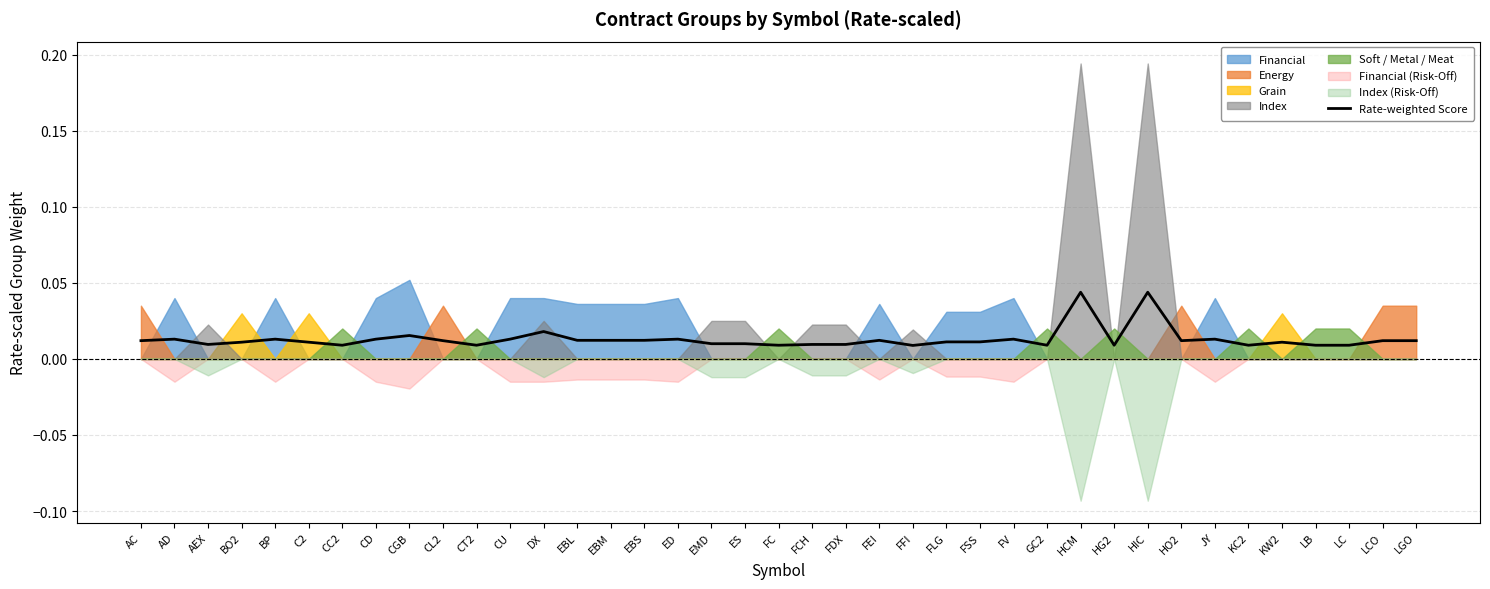

Count the values in the range 0 to 1.

39